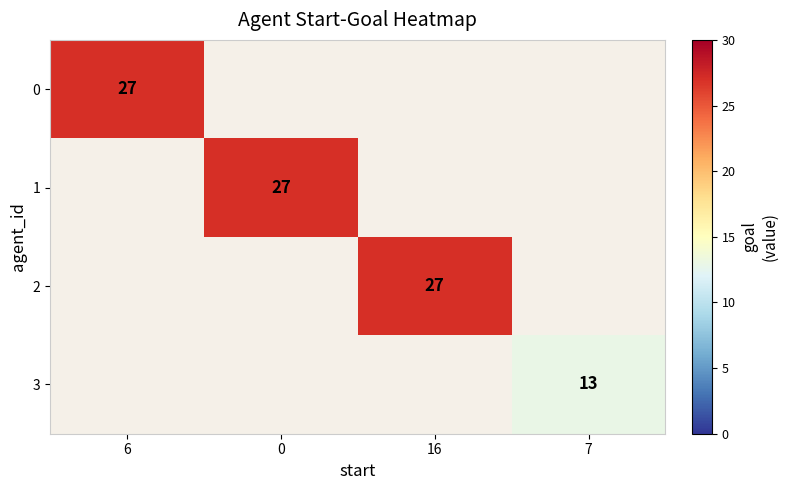

Which label corresponds to the smallest value in the chart?

7